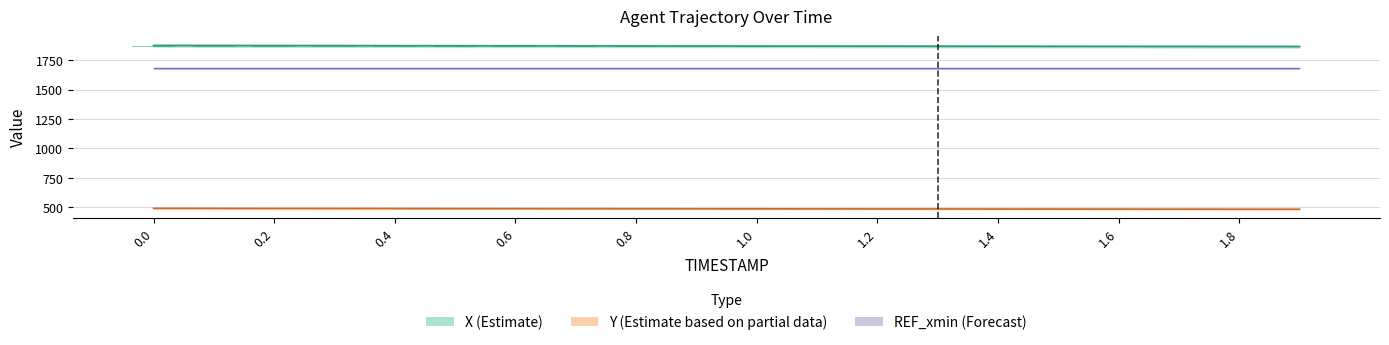

What is the average value of the Y series?

487.1